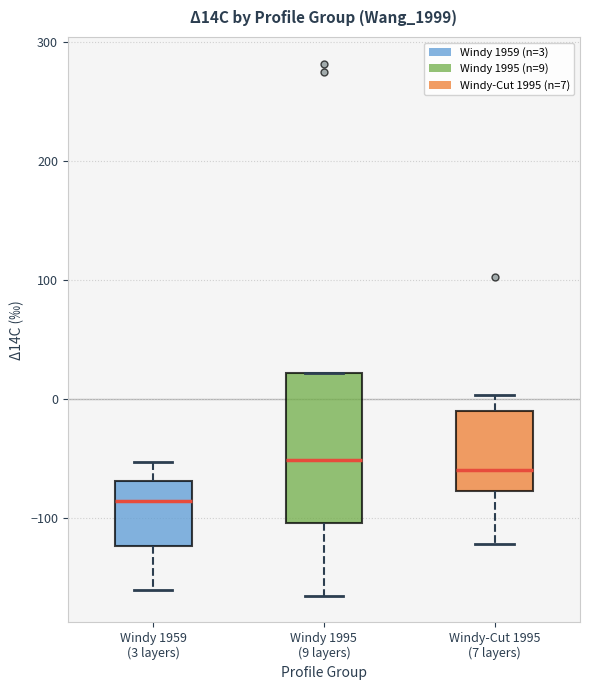

Reading left to right, read every box against the y-axis: the position of its median line, the range the box covers, and the ends of its whiskers. The values are not printed on the chart, so give them approximately, as read against the axis.

Windy 1959 (3 layers): median -90, box -120 to -70, whiskers -160 to -50
Windy 1995 (9 layers): median -50, box -100 to 20, whiskers -170 to 20
Windy-Cut 1995 (7 layers): median -60, box -80 to -10, whiskers -120 to 0